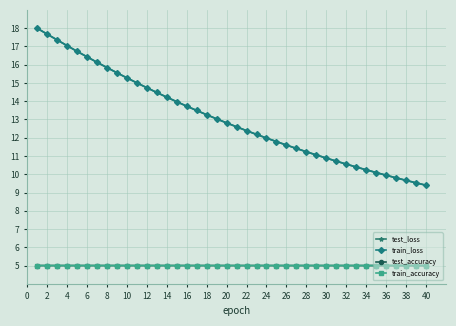

Does the chart have visible grid lines?

Yes